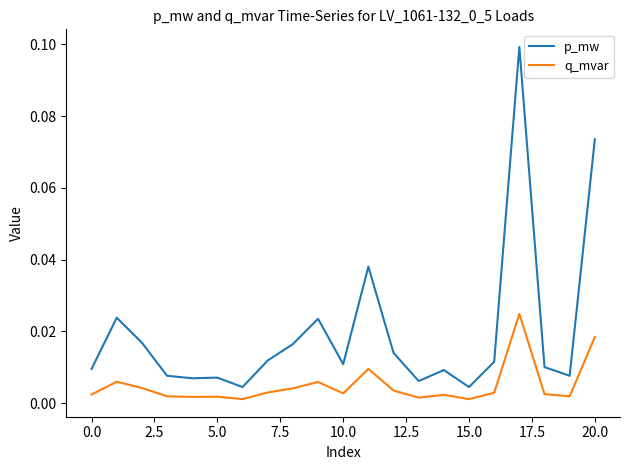

Which series has the largest total across all categories?

p_mw